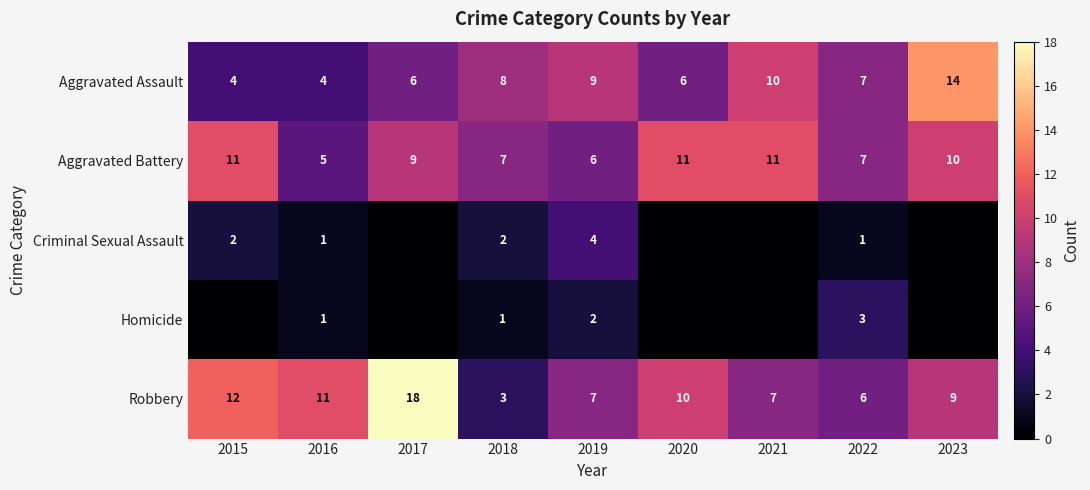

What is the highest value of the Robbery series?

18